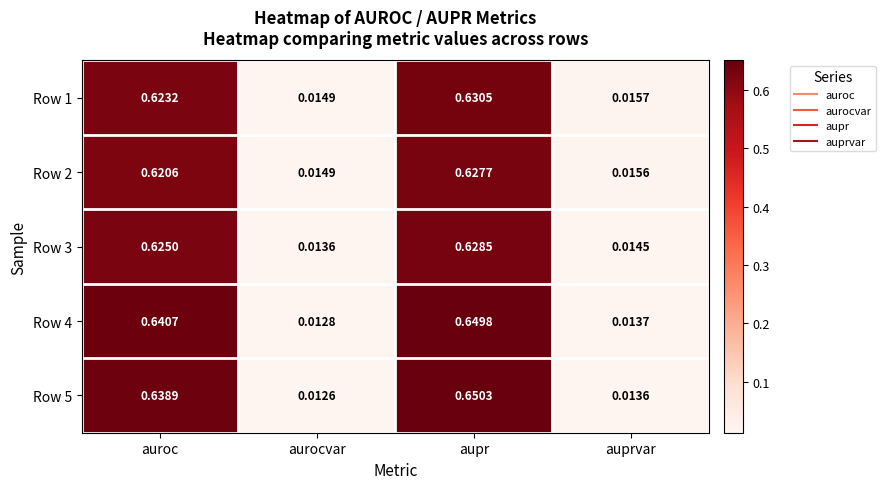

At which category is the sum across all series the highest?

aupr